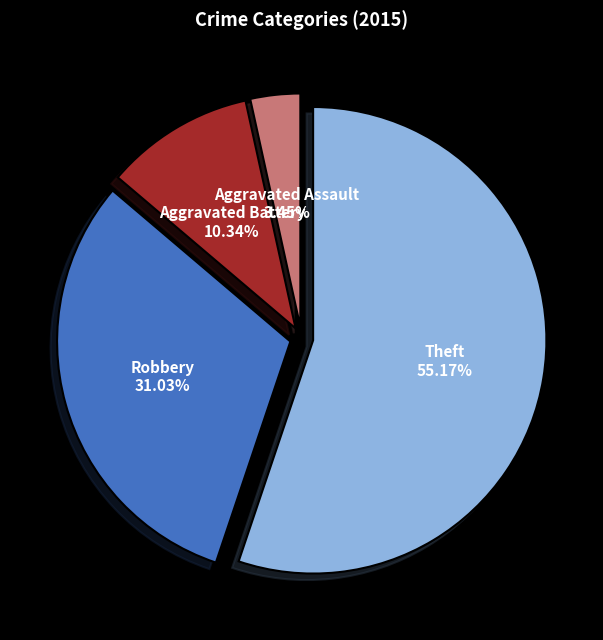

How many segments does this pie chart have?

4